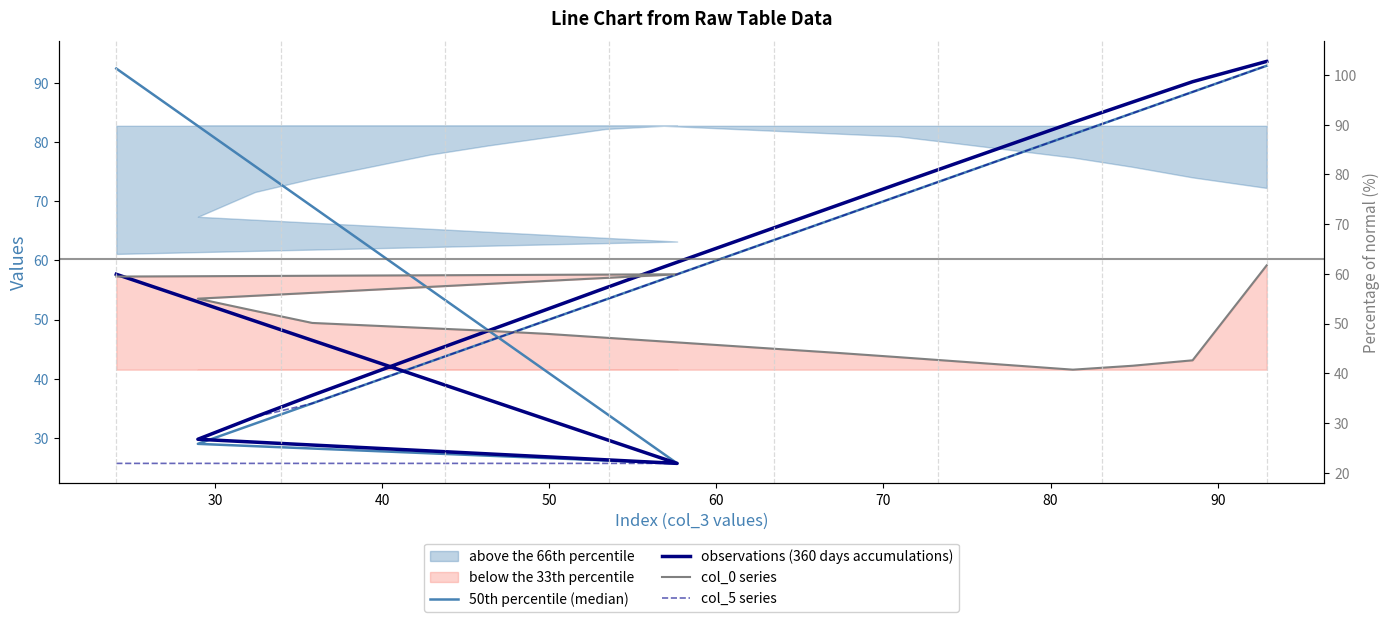

Which series has the largest range (max minus min)?

observations (360 days accumulations)